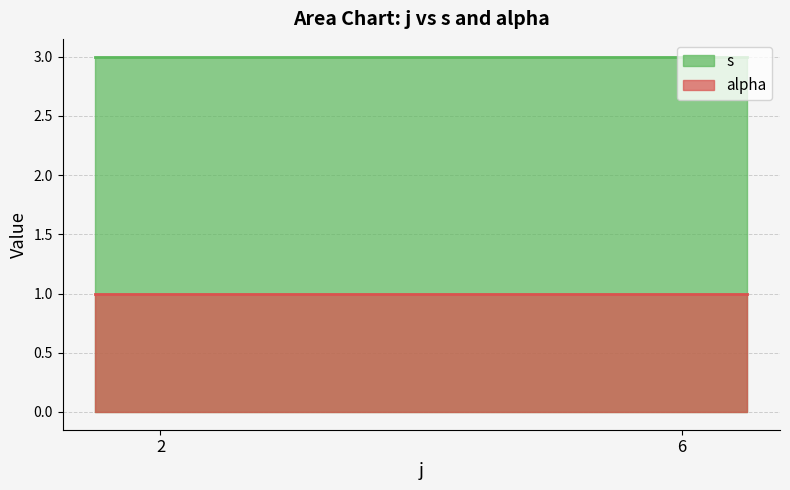

Where is the first local maximum for s?

2